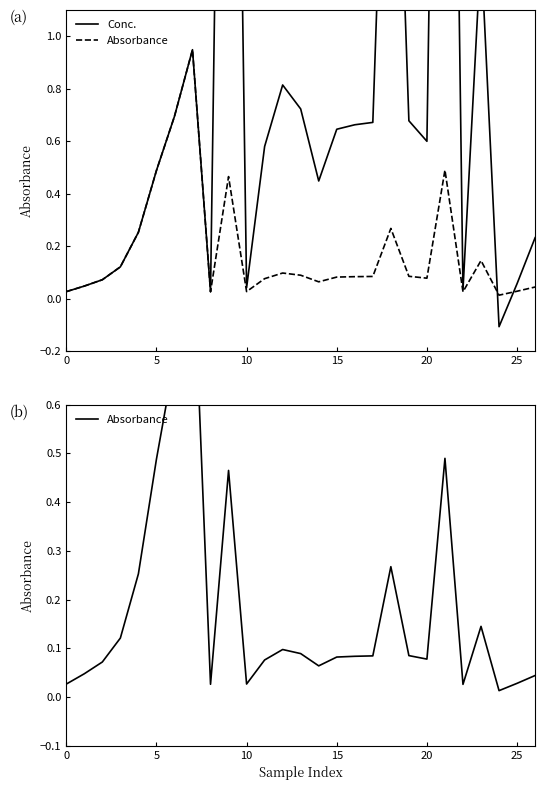

How many interior local valleys does the Conc. series have?

6